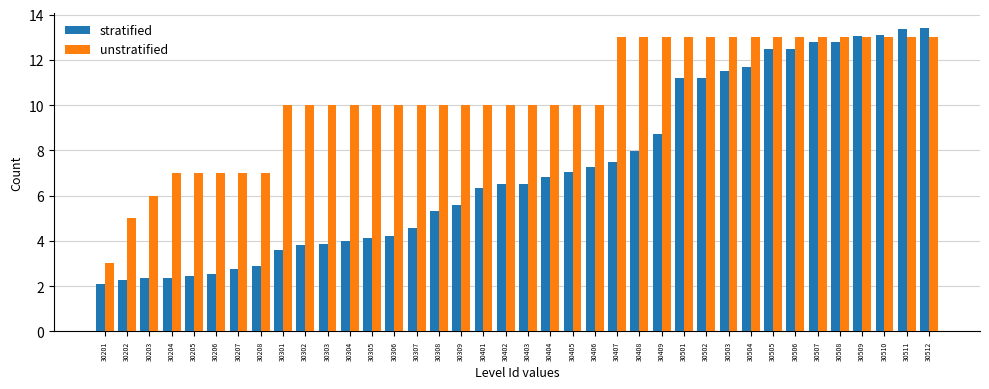

What is the total value across all series at 30504?

24.7